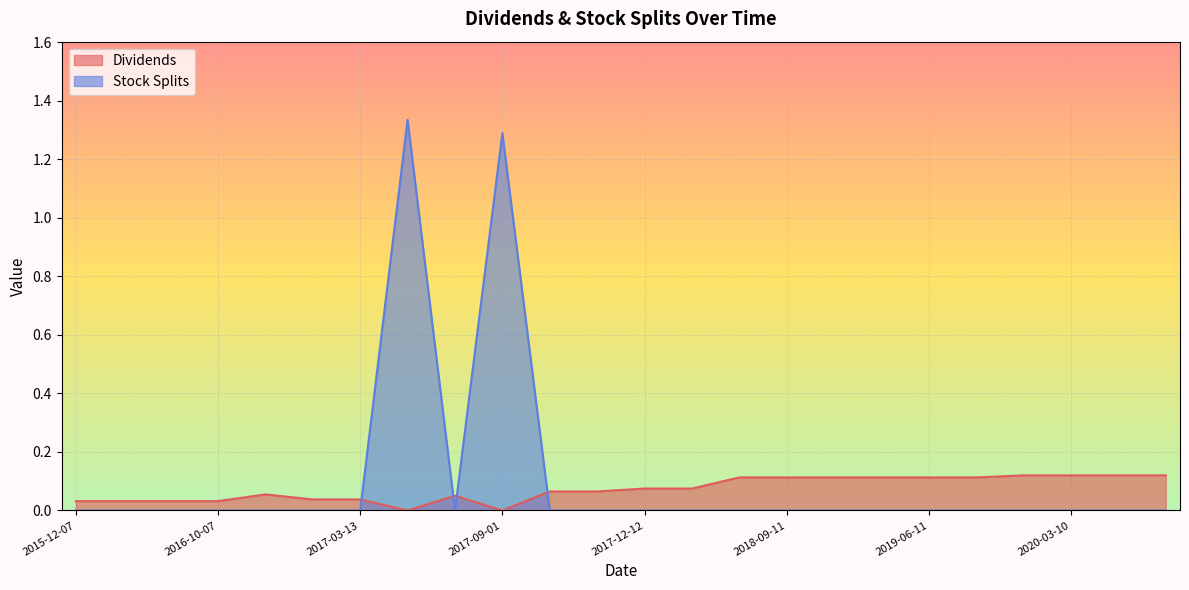

Reading left to right, transcribe all the data shown in this chart.

Dividends: 2015-12-07=0.0	2016-03-07=0.0	2016-06-06=0.0	2016-10-07=0.0	2016-10-10=0.1	2016-12-12=0.0	2017-03-13=0.0	2017-04-03=0.0	2017-06-12=0.1	2017-09-01=0.0	2017-09-11=0.1	2017-09-12=0.1	2017-12-12=0.1	2018-03-13=0.1	2018-06-12=0.1	2018-09-11=0.1	2018-12-11=0.1	2019-03-12=0.1	2019-06-11=0.1	2019-09-10=0.1	2019-12-10=0.1	2020-03-10=0.1	2020-06-09=0.1	2020-09-08=0.1
Stock Splits: 2015-12-07=0.0	2016-03-07=0.0	2016-06-06=0.0	2016-10-07=0.0	2016-10-10=0.0	2016-12-12=0.0	2017-03-13=0.0	2017-04-03=1.3	2017-06-12=0.0	2017-09-01=1.3	2017-09-11=0.0	2017-09-12=0.0	2017-12-12=0.0	2018-03-13=0.0	2018-06-12=0.0	2018-09-11=0.0	2018-12-11=0.0	2019-03-12=0.0	2019-06-11=0.0	2019-09-10=0.0	2019-12-10=0.0	2020-03-10=0.0	2020-06-09=0.0	2020-09-08=0.0